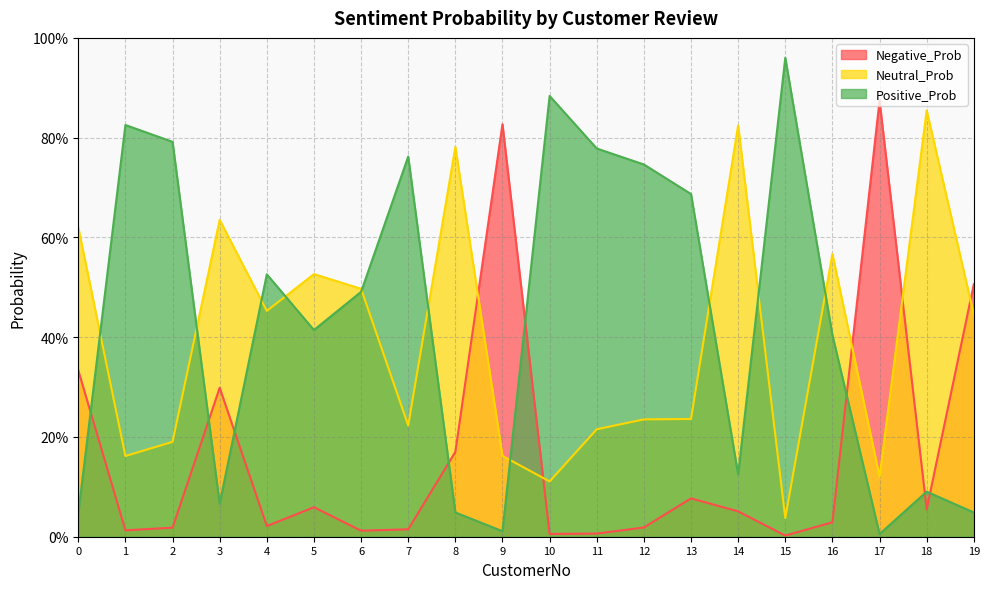

Rank the series by their average value, from lowest to highest.

Negative_Prob, Neutral_Prob, Positive_Prob